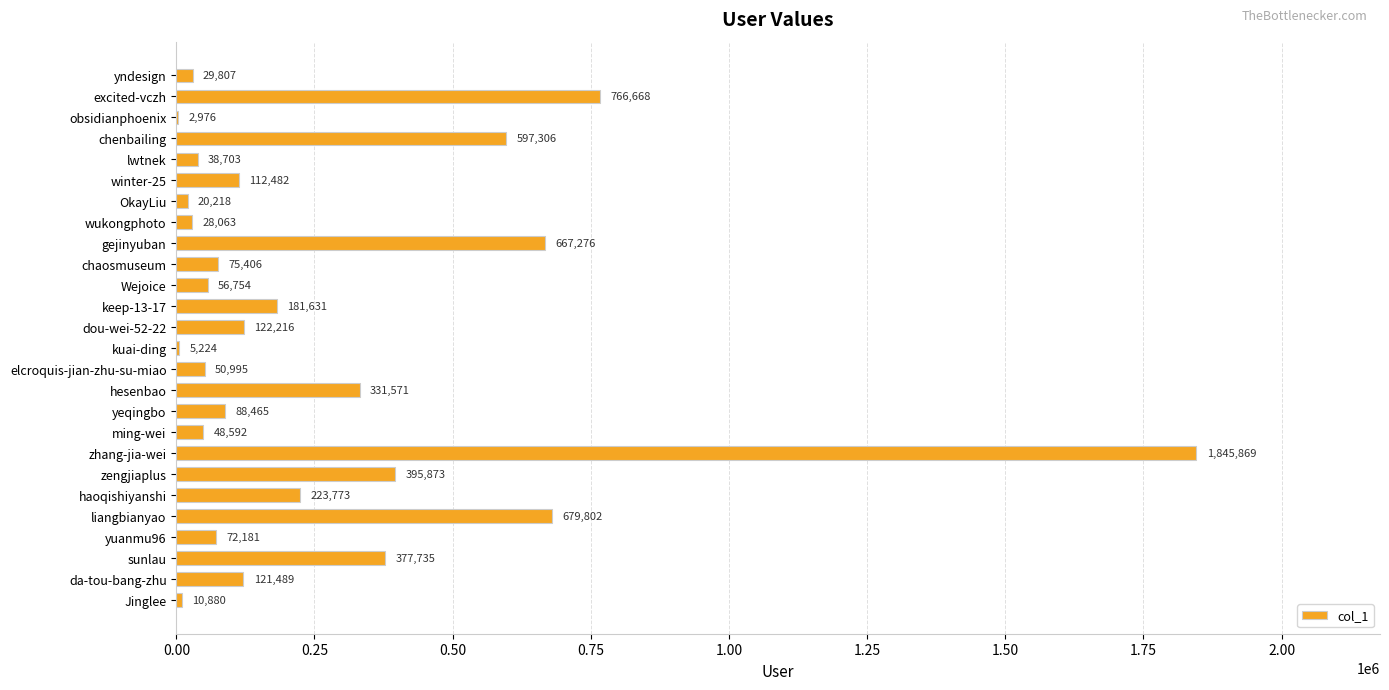

Count the number of data series in this chart.

1